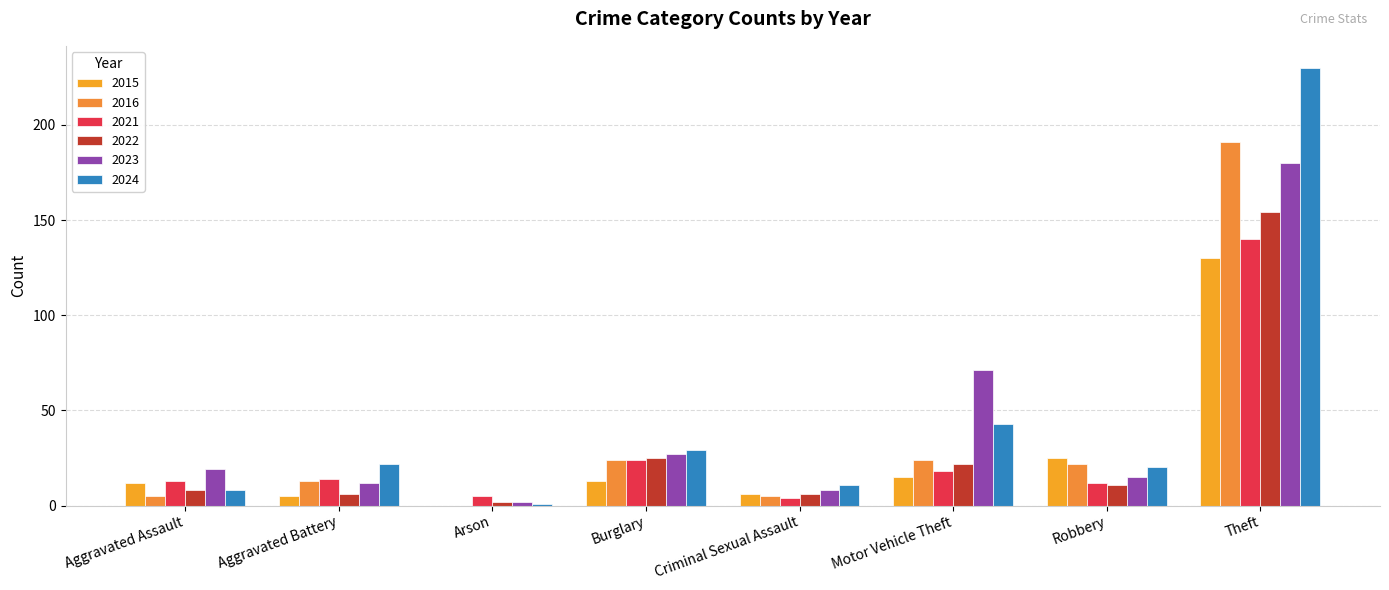

At which category is the sum across all series the highest?

Theft